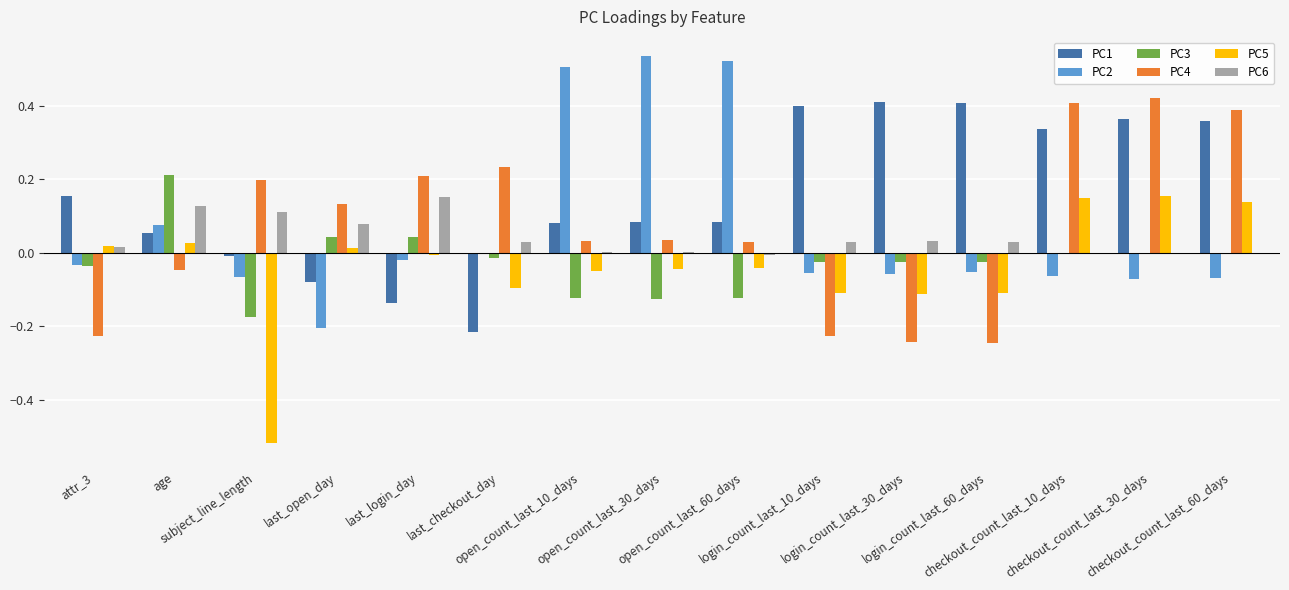

Which series has the largest total across all categories?

PC1